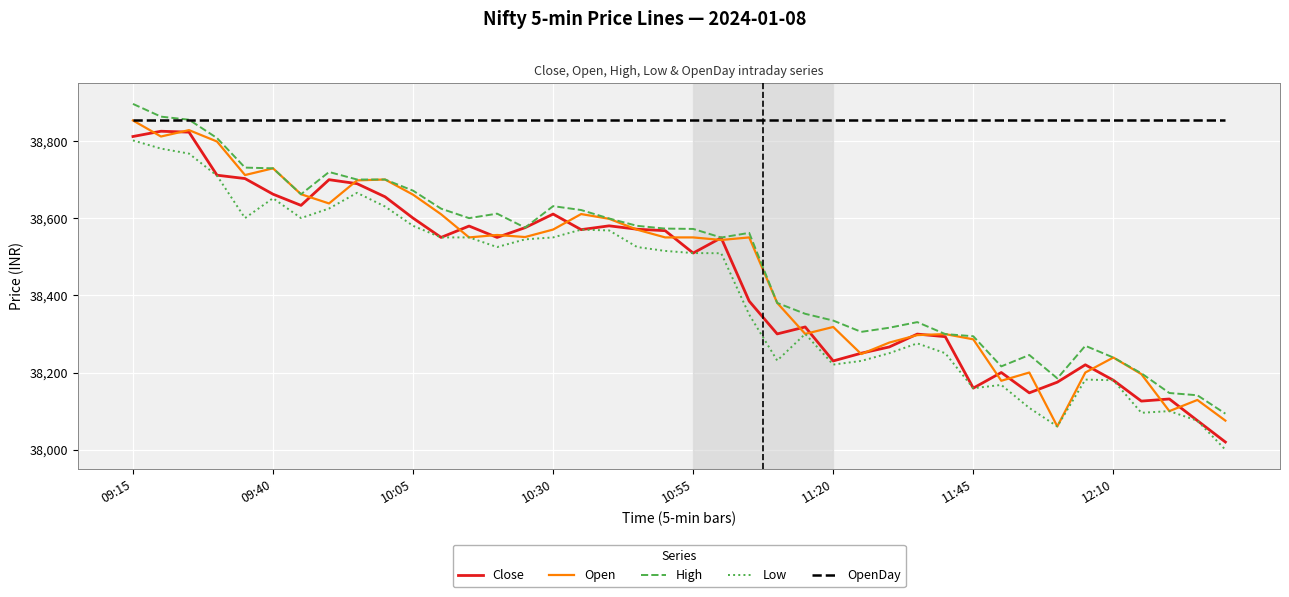

Does the chart display data point markers on the line(s)?

No